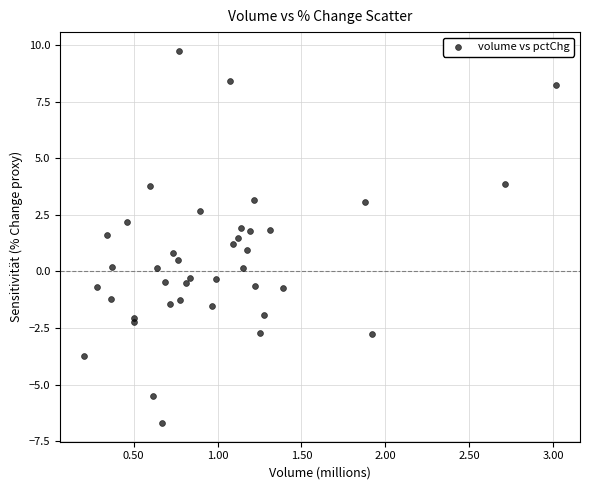

What is the range of X values (max minus min)?

2814185.0